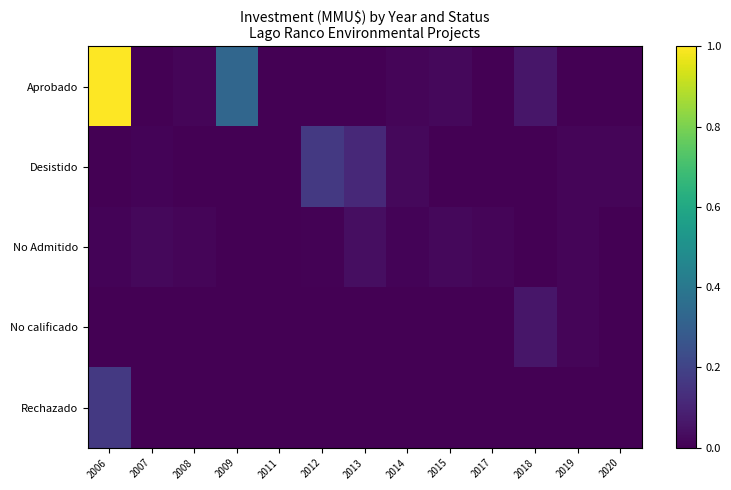

Rank the series by their maximum value, from lowest to highest.

No Admitido, No calificado, Rechazado, Desistido, Aprobado